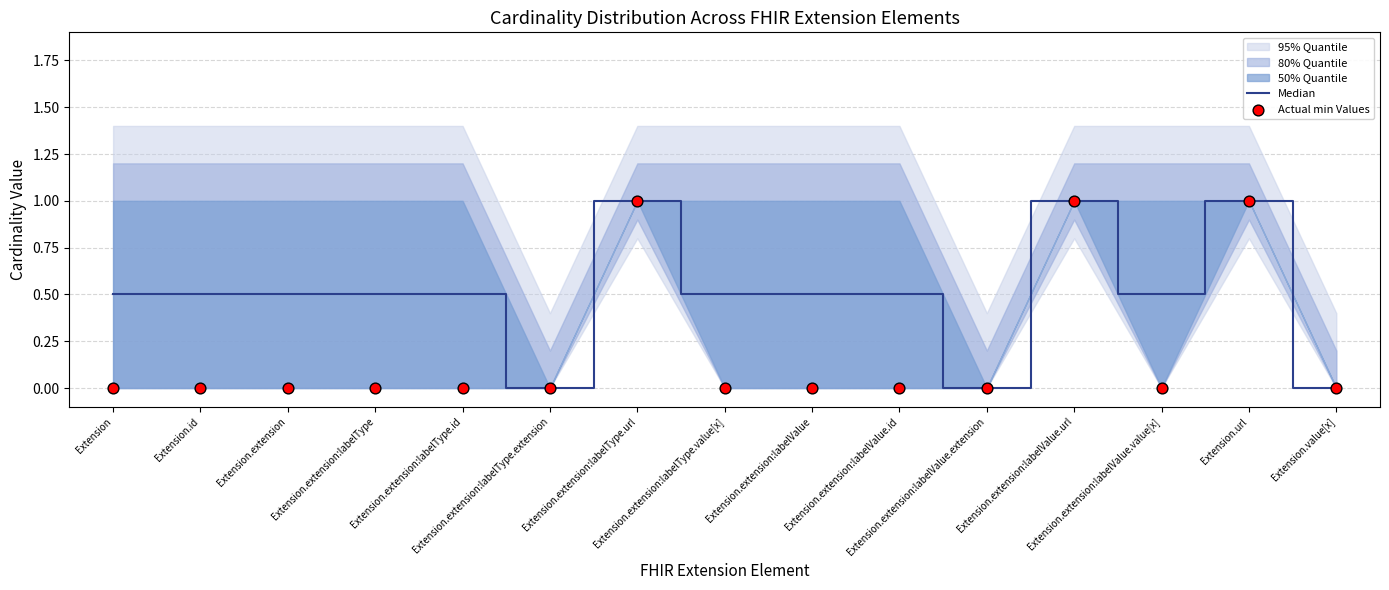

What is the total value across all series at Extension.extension:labelType?

0.5